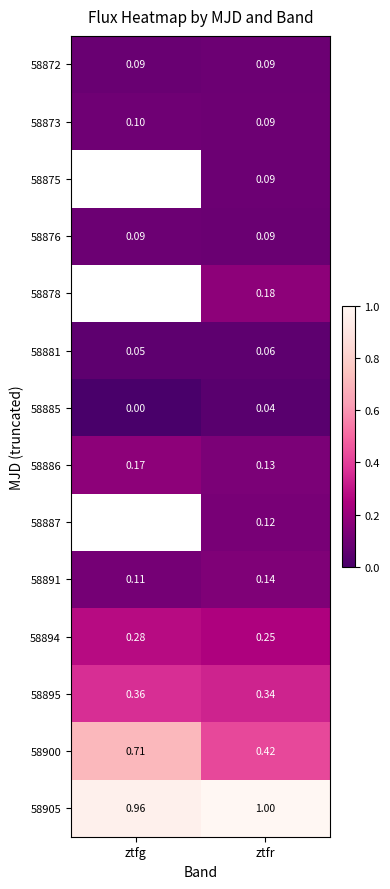

What is the minimum value for 58891?

0.1